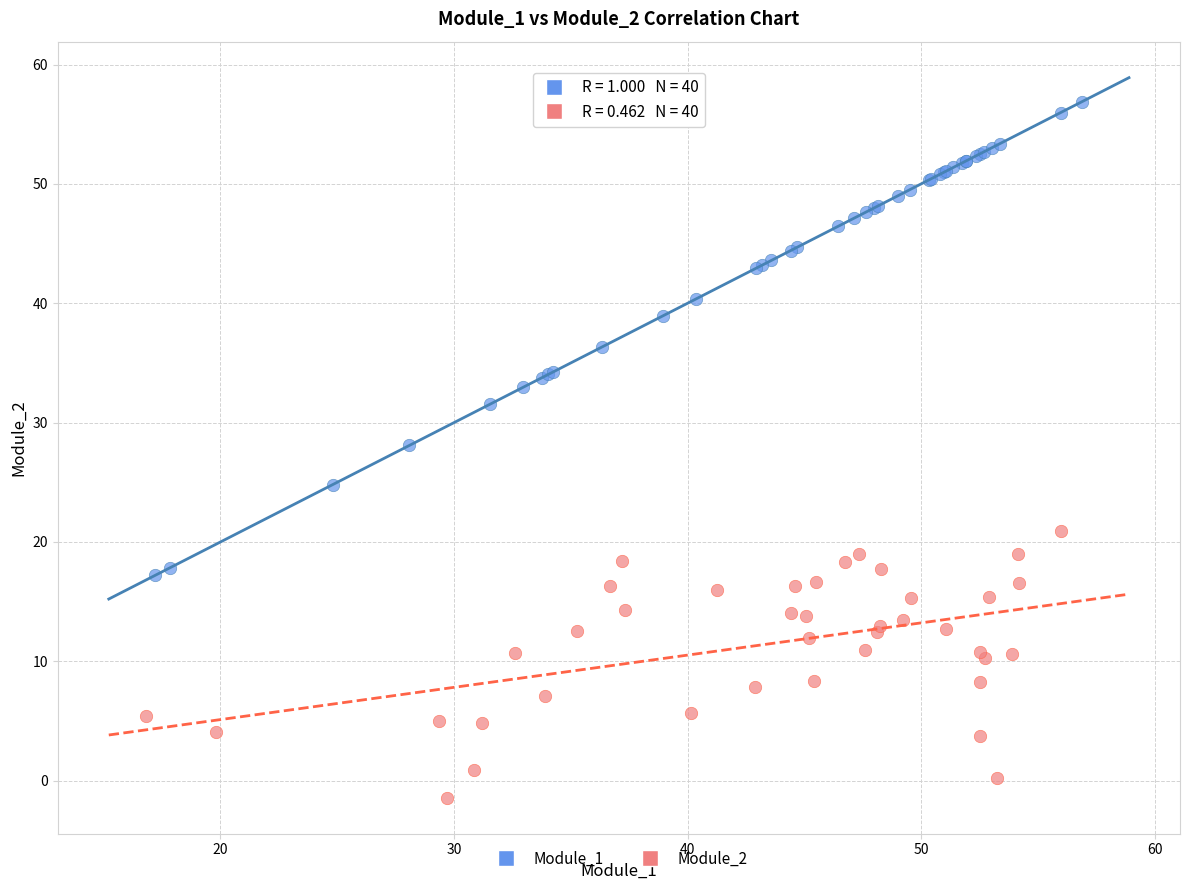

Which series reaches the minimum Y coordinate?

Module_2